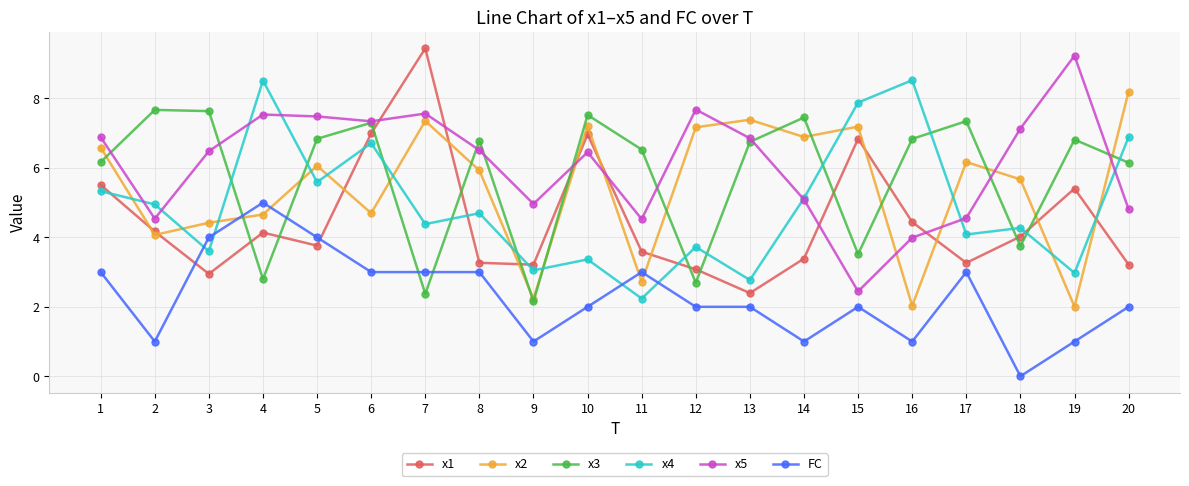

Which category has the lowest value across all series?

18